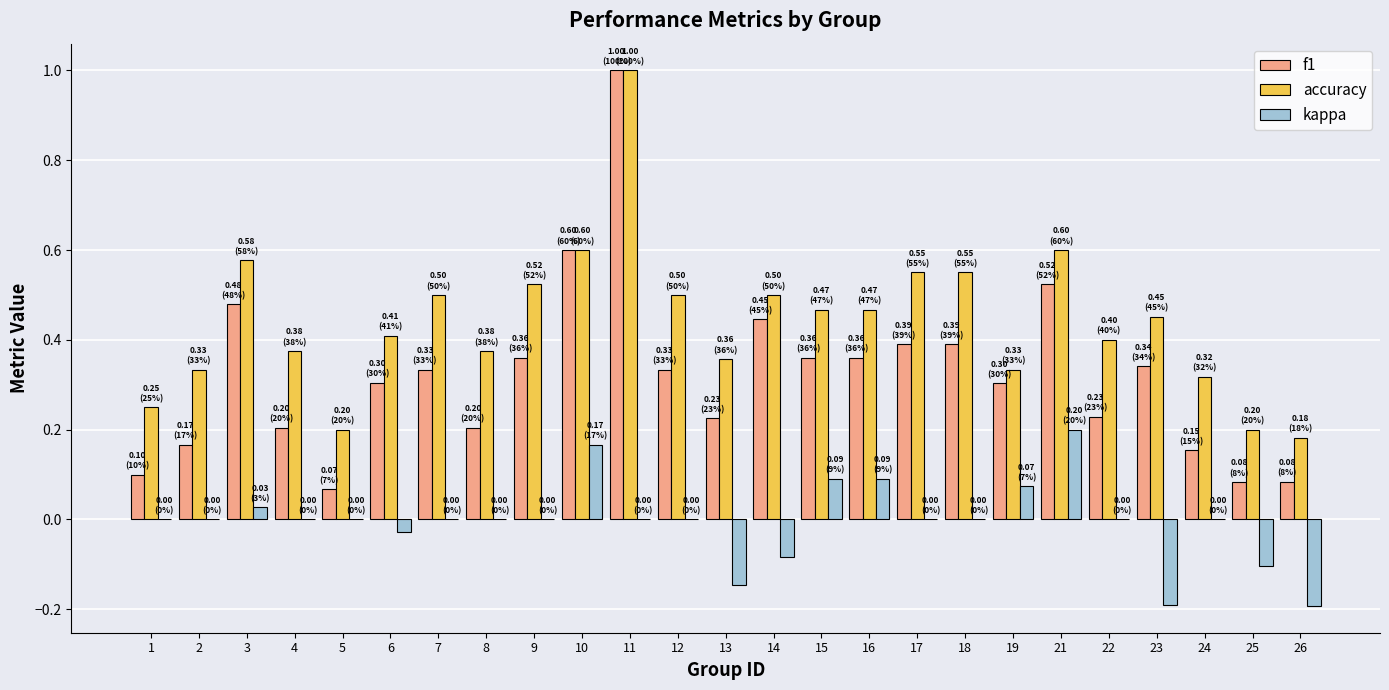

Count the number of categories in the chart.

25